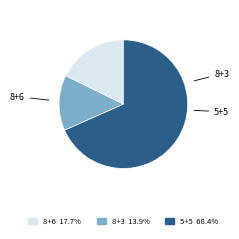

Is there any slice that represents more than half of the pie?

Yes